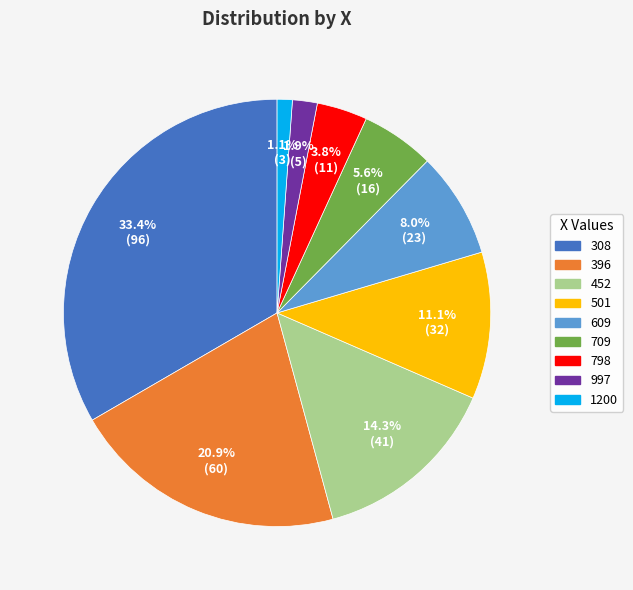

Rank the categories by value from lowest to highest.

1200, 997, 798, 709, 609, 501, 452, 396, 308